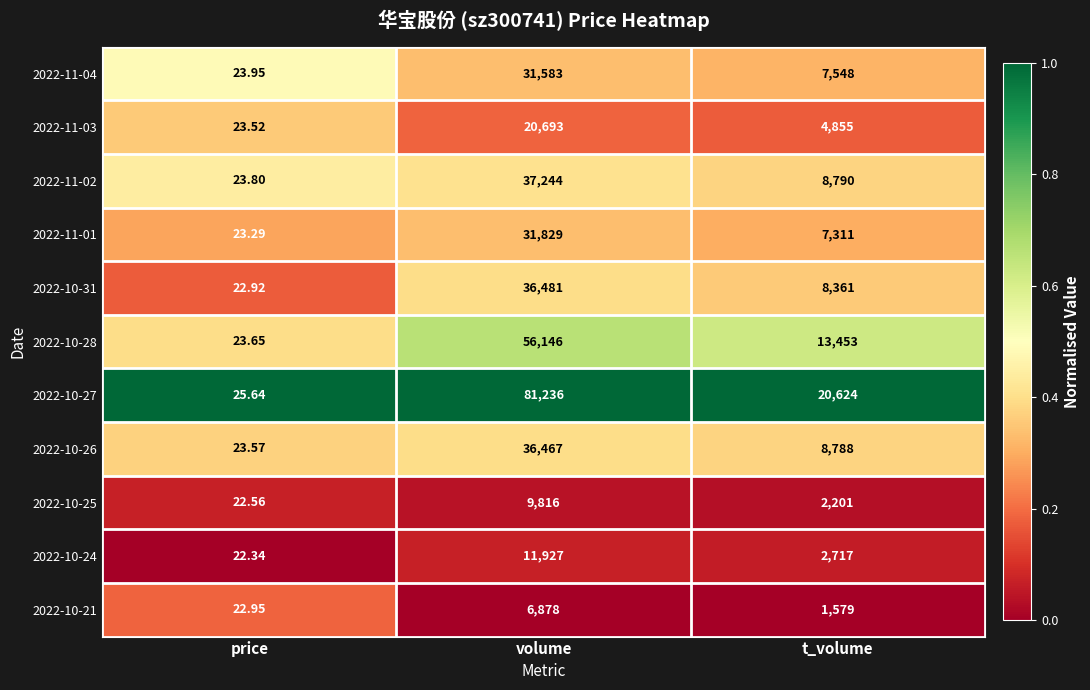

What is the spread (max minus min) of values at t_volume?

19045.0